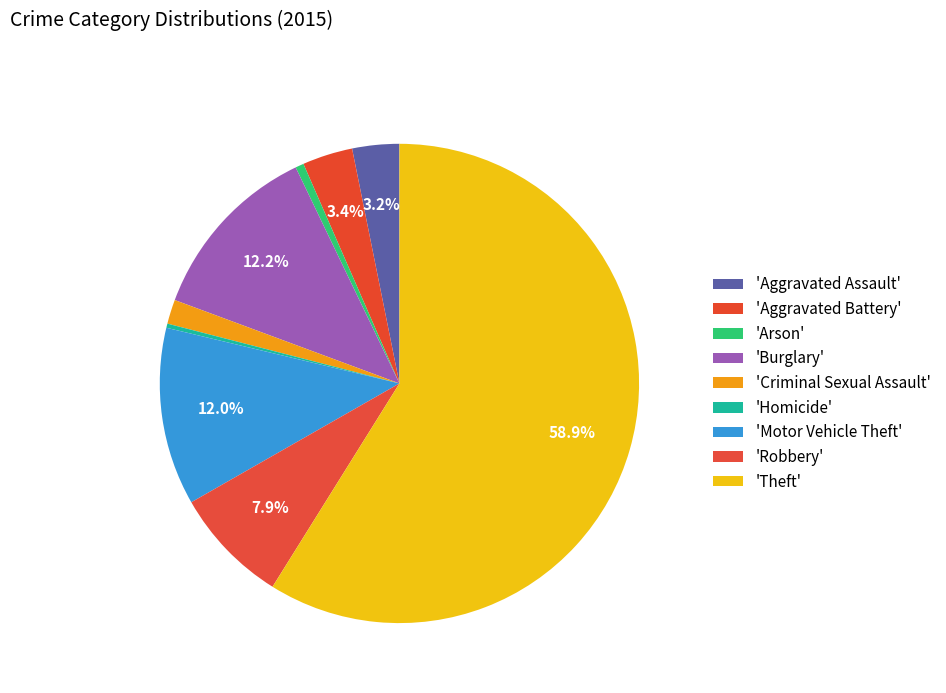

How many slices are in this pie chart?

9